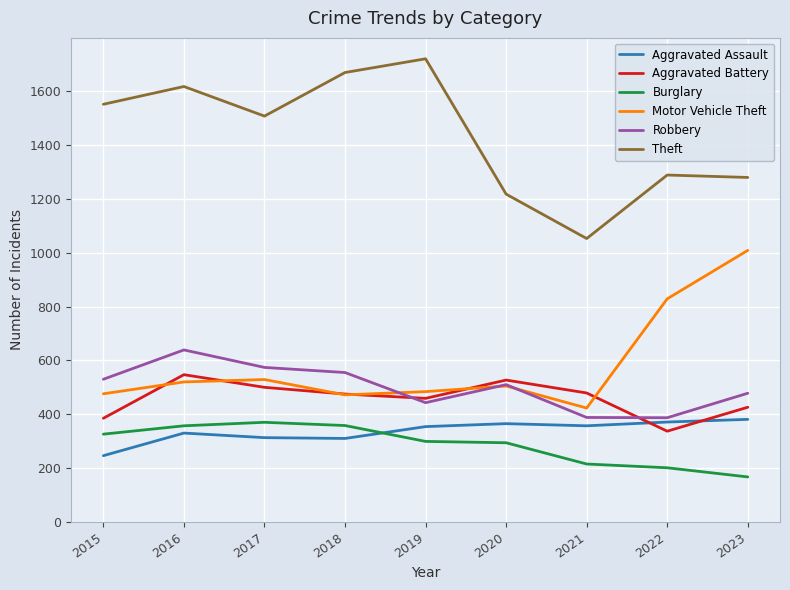

Where is Motor Vehicle Theft nearest to the value 716?

2022